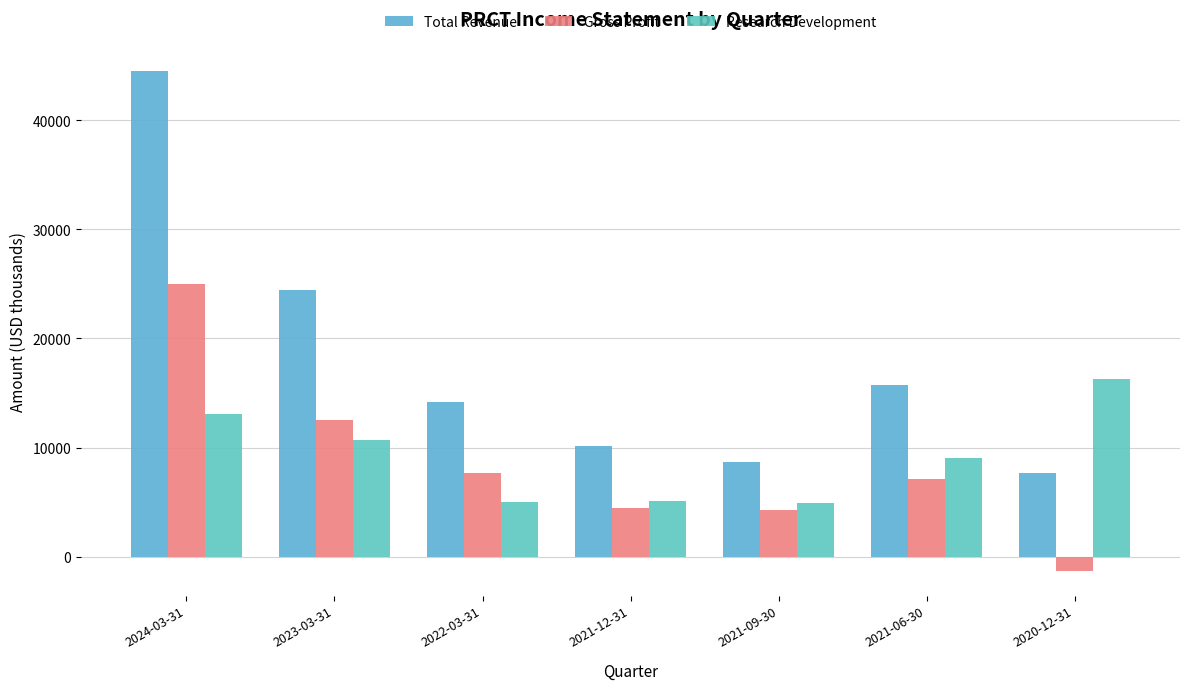

Reading left to right, transcribe all the data shown in this chart.

Total Revenue: 2024-03-31=44500	2023-03-31=24400	2022-03-31=14200	2021-12-31=10100	2021-09-30=8700	2021-06-30=15700	2020-12-31=7700
Gross Profit: 2024-03-31=25000	2023-03-31=12500	2022-03-31=7700	2021-12-31=4500	2021-09-30=4300	2021-06-30=7100	2020-12-31=-1300
Research Development: 2024-03-31=13100	2023-03-31=10700	2022-03-31=5000	2021-12-31=5100	2021-09-30=4900	2021-06-30=9000	2020-12-31=16300